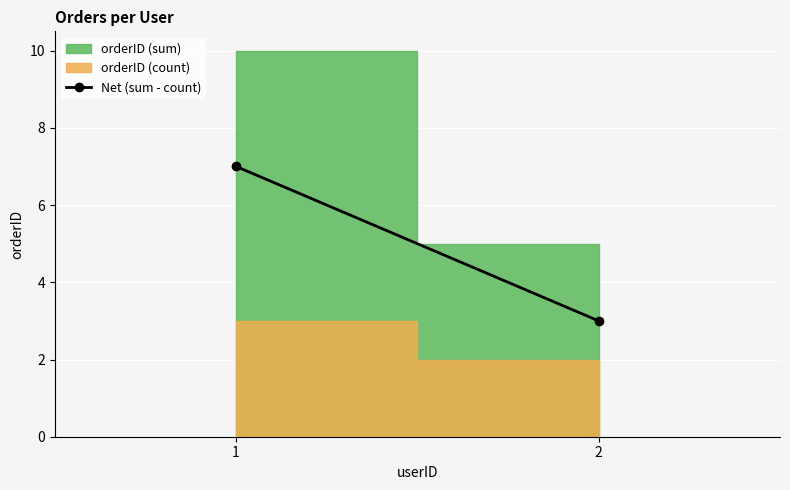

List the labels in order of value, largest first.

1, 2